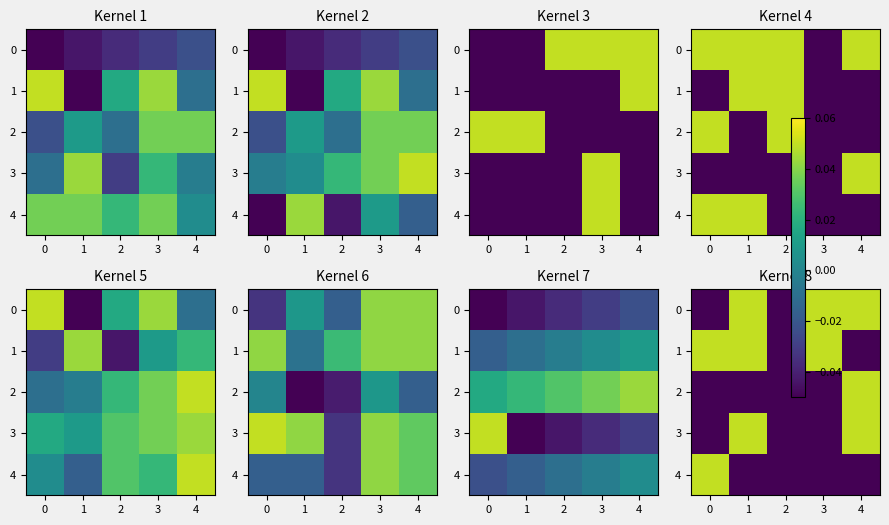

The value of 0 at 2 is -0.0. True or false?

False